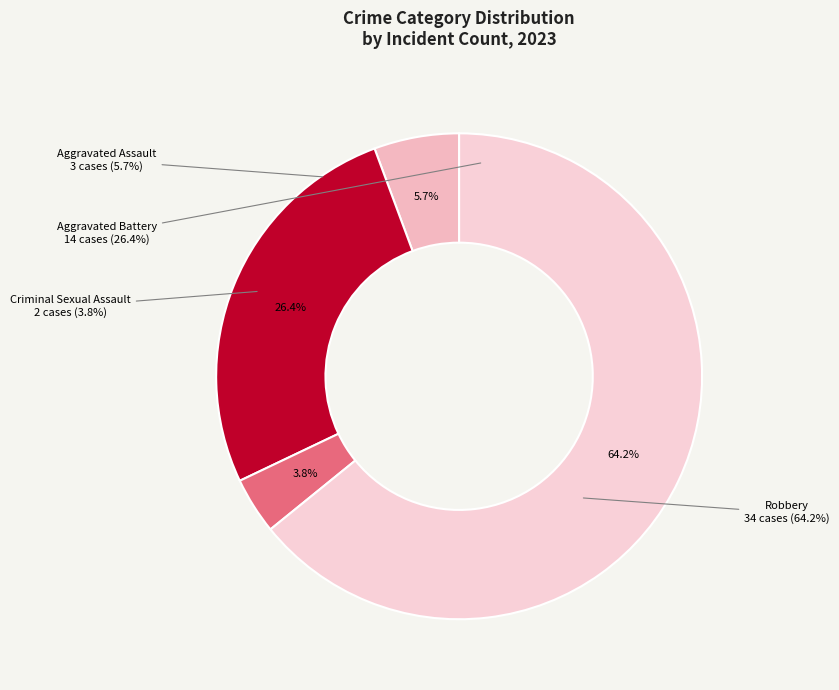

Which has a higher value, Robbery or Aggravated Assault?

Robbery